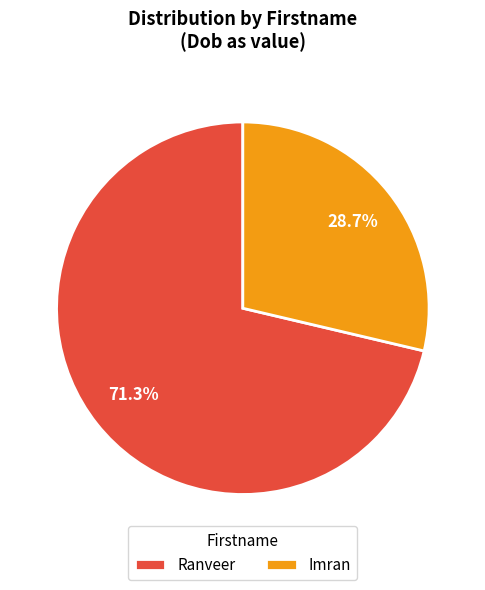

Approximately how many times larger is the value at Imran compared to Ranveer?

0.4